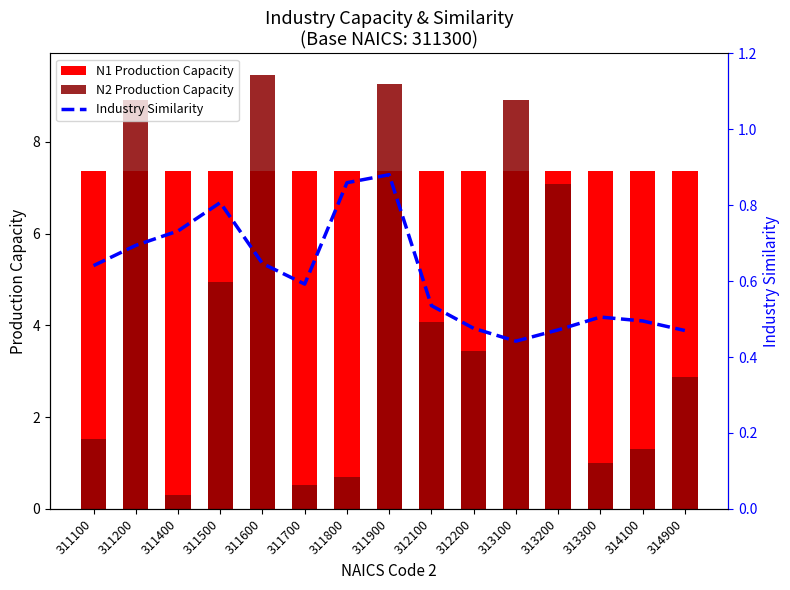

Is it true that N1 Production Capacity equals 7.4 at 311600?

True